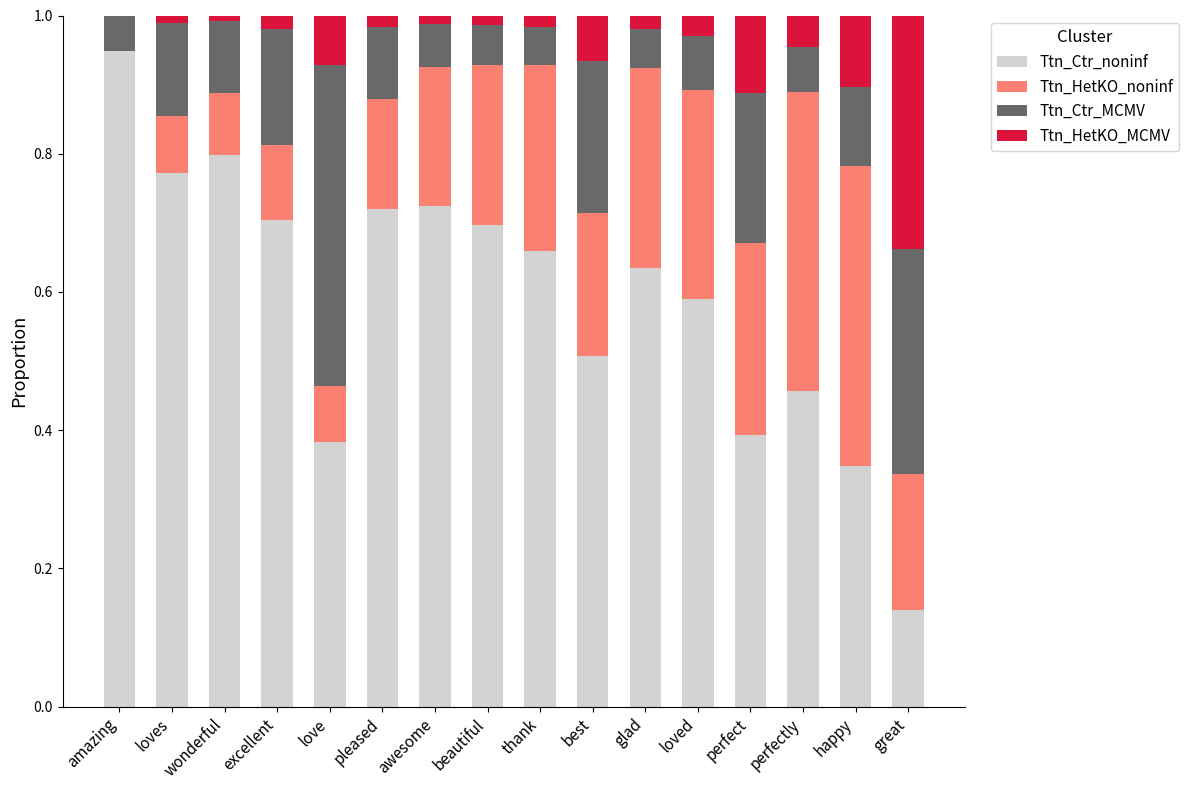

True or false: Ttn_Ctr_noninf has a value of 0.8 at loves.

True